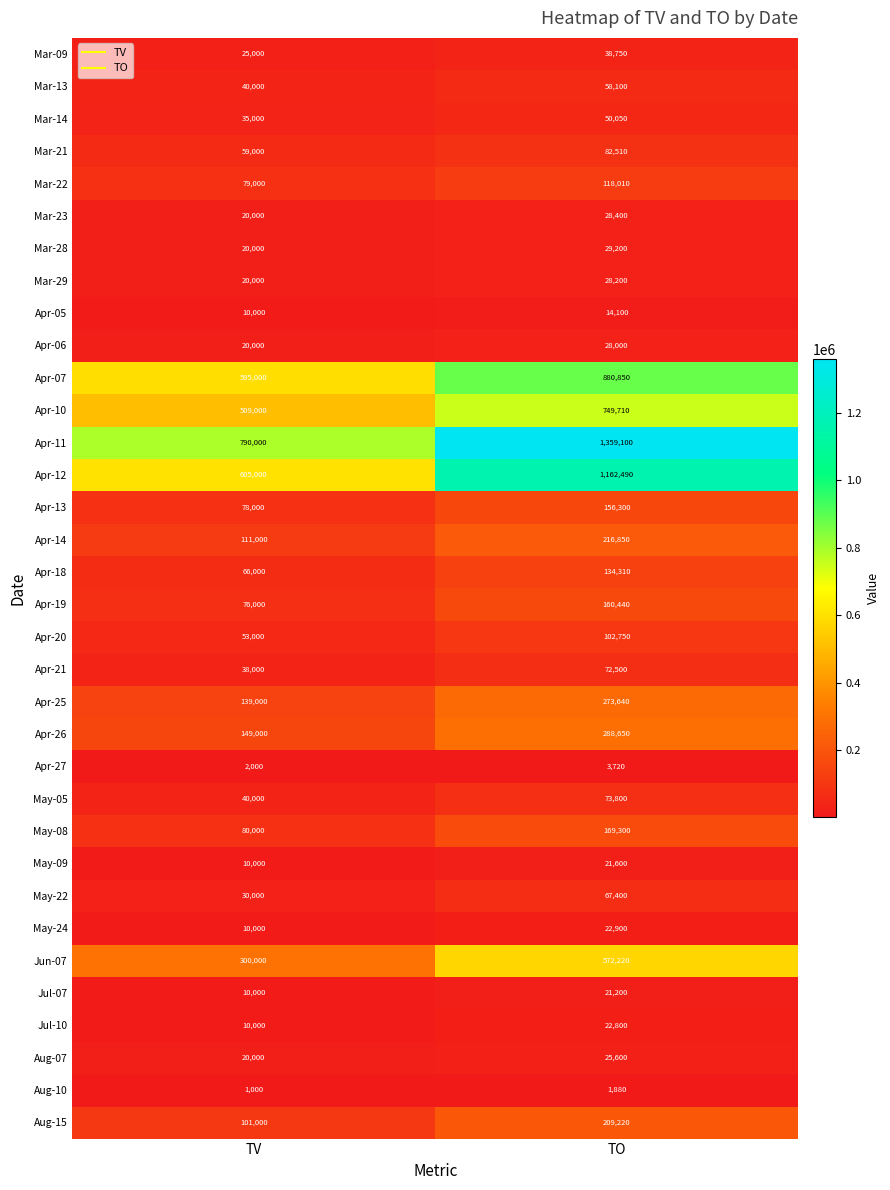

What is the difference between the maximum and minimum values in the Apr-14 series?

105850